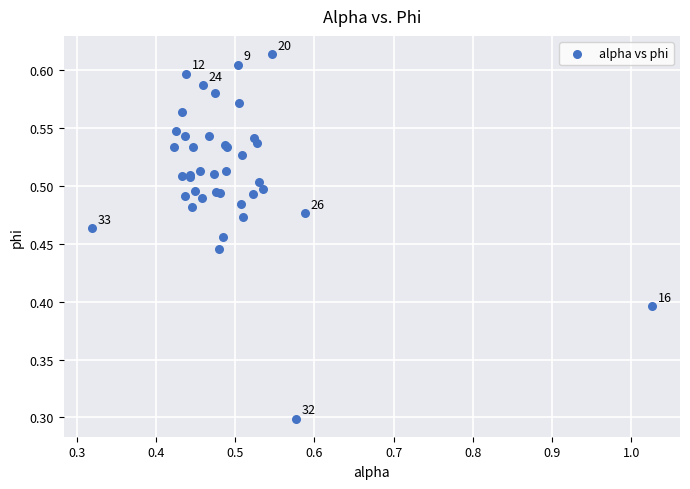

What Y value in the scatter plot is closest to 0?

0.3